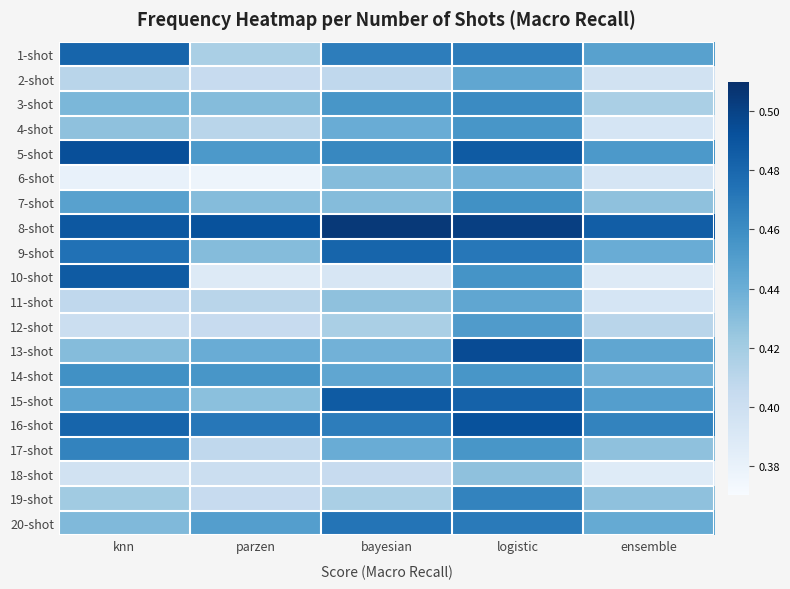

Between knn and bayesian, which is larger?

knn